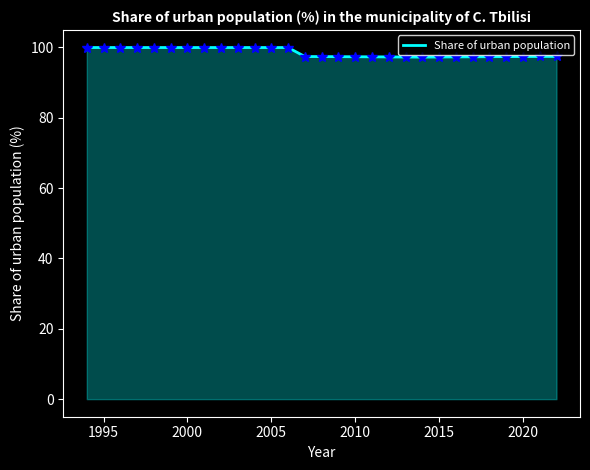

What is the maximum value shown in the chart?

100.0